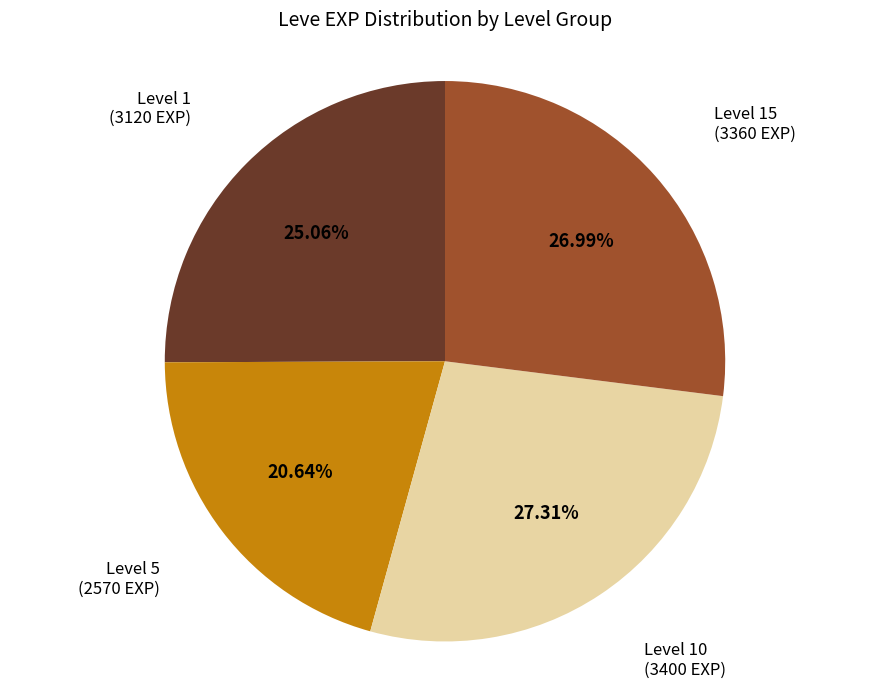

Is there a majority slice in this chart?

No